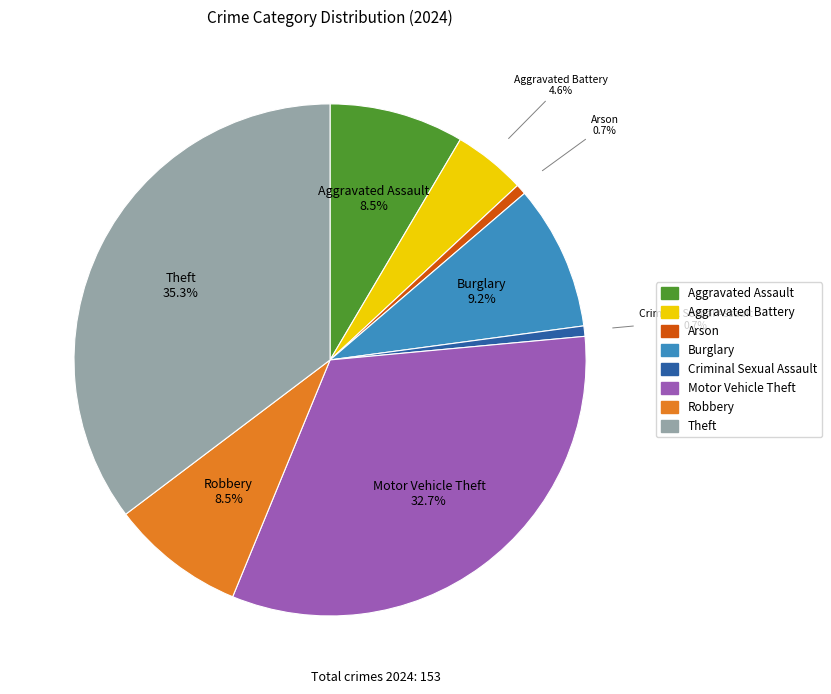

To the nearest percent, what percentage of the pie is Motor Vehicle Theft?

33%